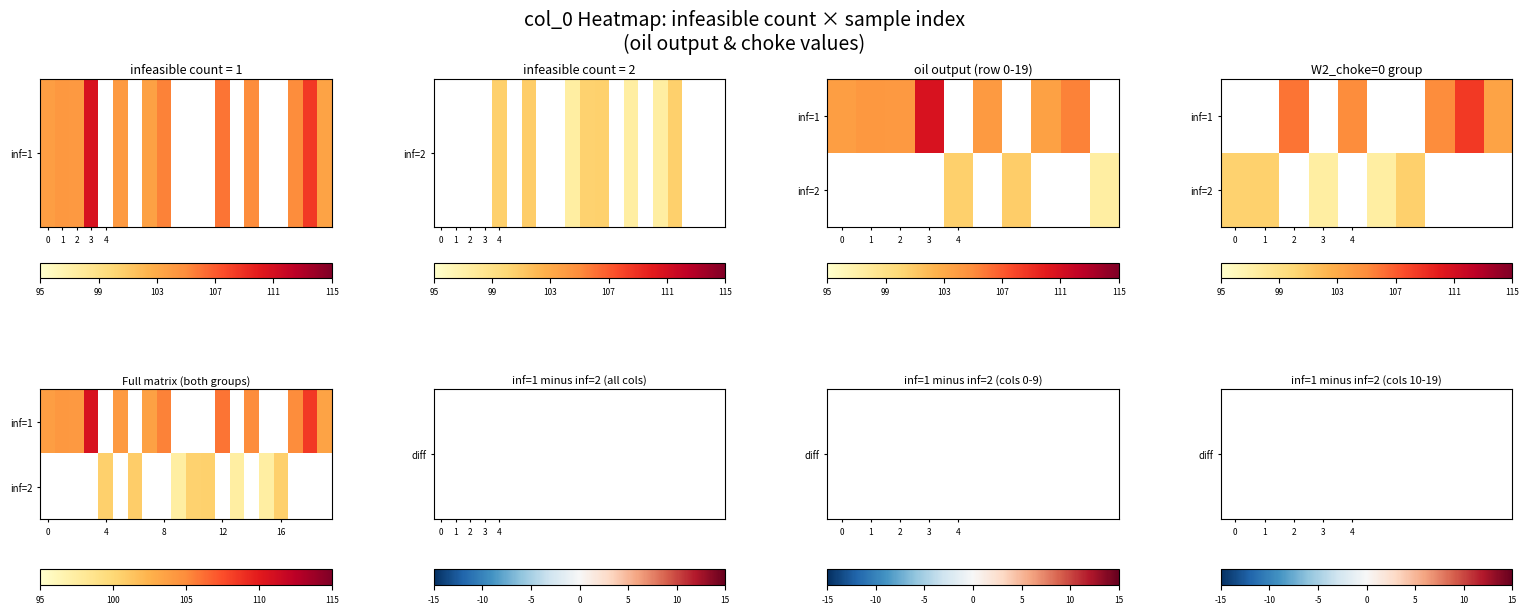

The value of inf=2 at 4 is 131.2. True or false?

False